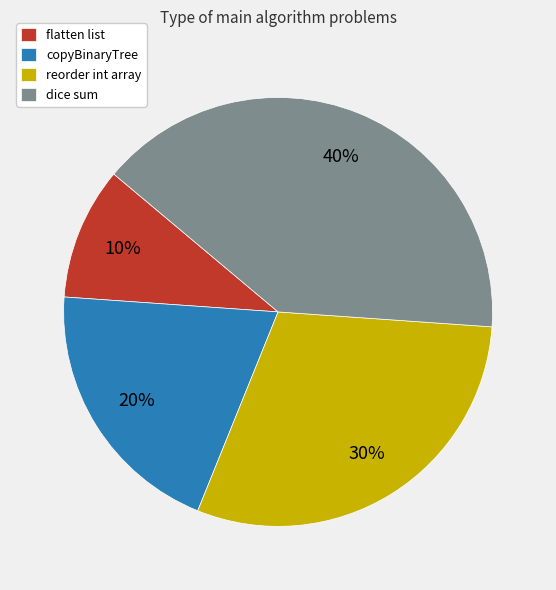

Rank the categories by value from highest to lowest.

dice sum, reorder int array, copyBinaryTree, flatten list